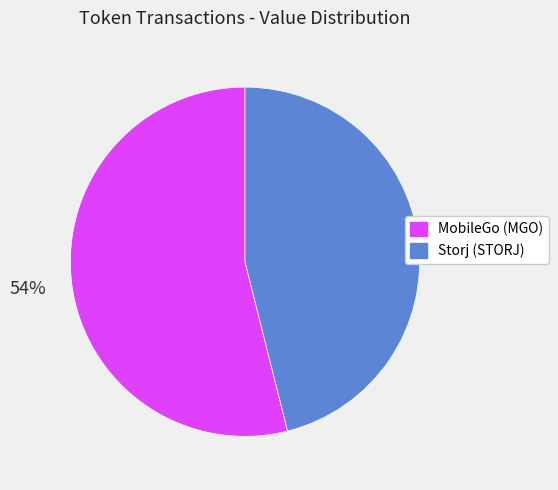

Do MobileGo (MGO) and Storj (STORJ) together represent more than half of the pie?

Yes